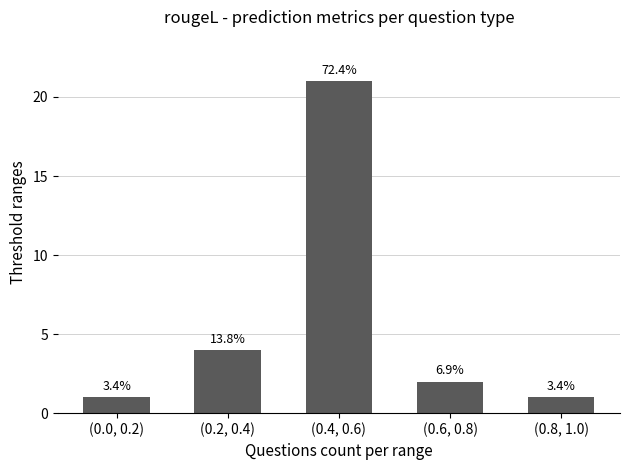

Reading left to right, extract all data points from this chart.

1	4	21	2	1